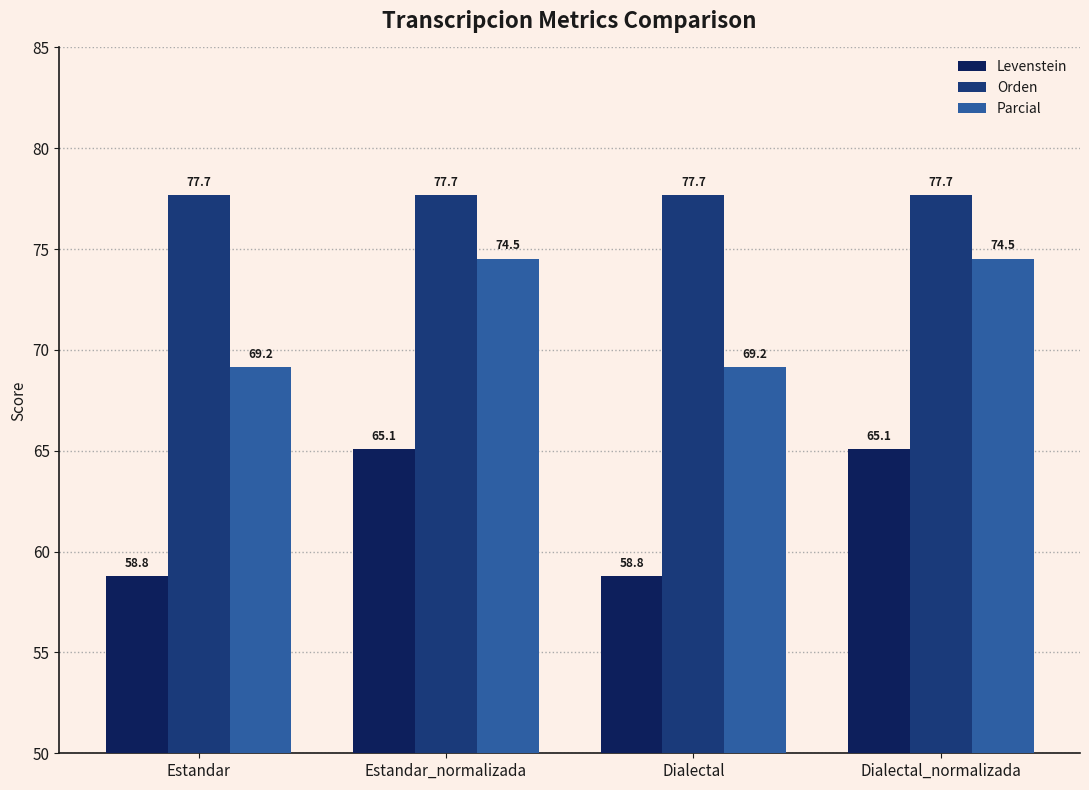

Are the bars grouped side by side (vs. stacked)?

Yes